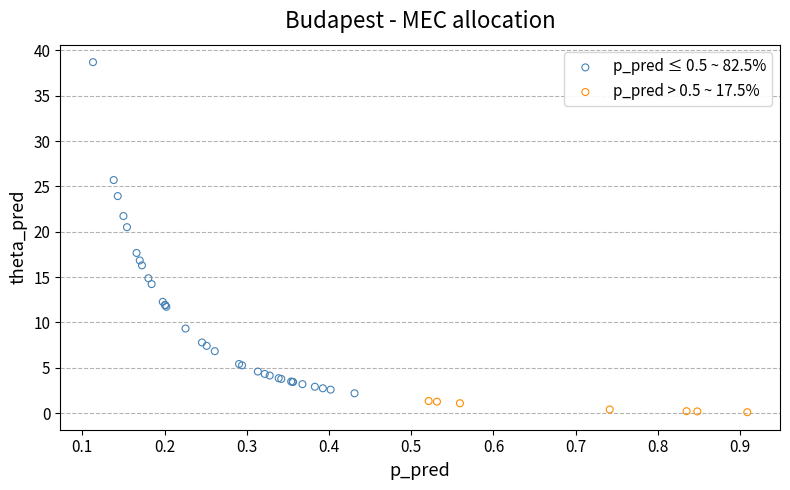

Which series has the widest spread of Y values?

p_pred ≤ 0.5 ~ 82.5%